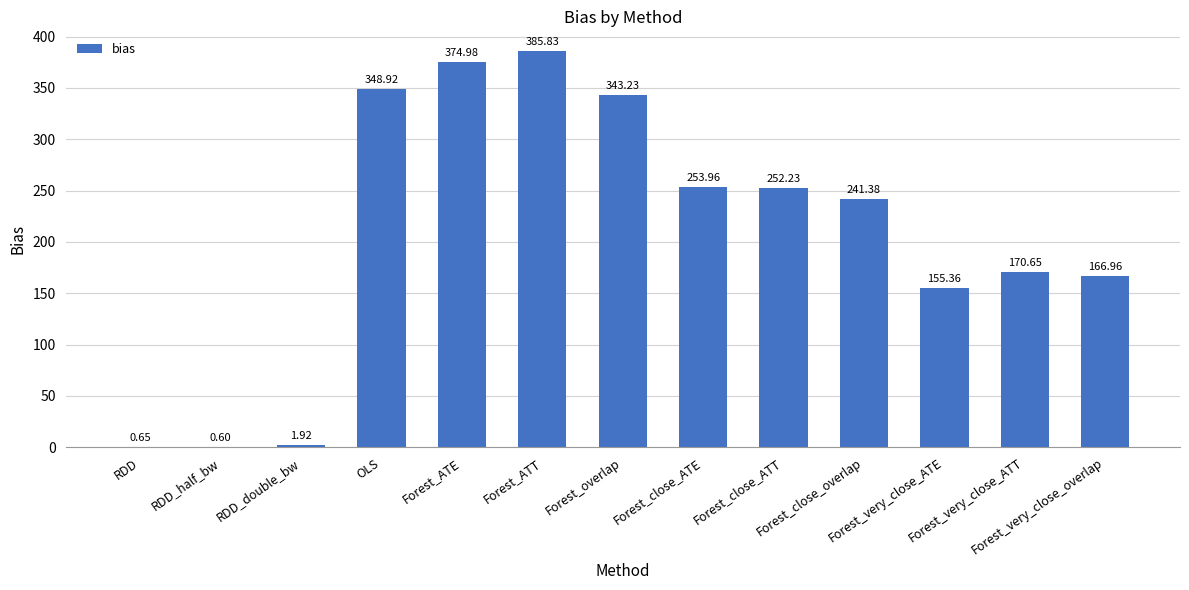

List the labels in order of value, smallest first.

RDD_half_bw, RDD, RDD_double_bw, Forest_very_close_ATE, Forest_very_close_overlap, Forest_very_close_ATT, Forest_close_overlap, Forest_close_ATT, Forest_close_ATE, Forest_overlap, OLS, Forest_ATE, Forest_ATT